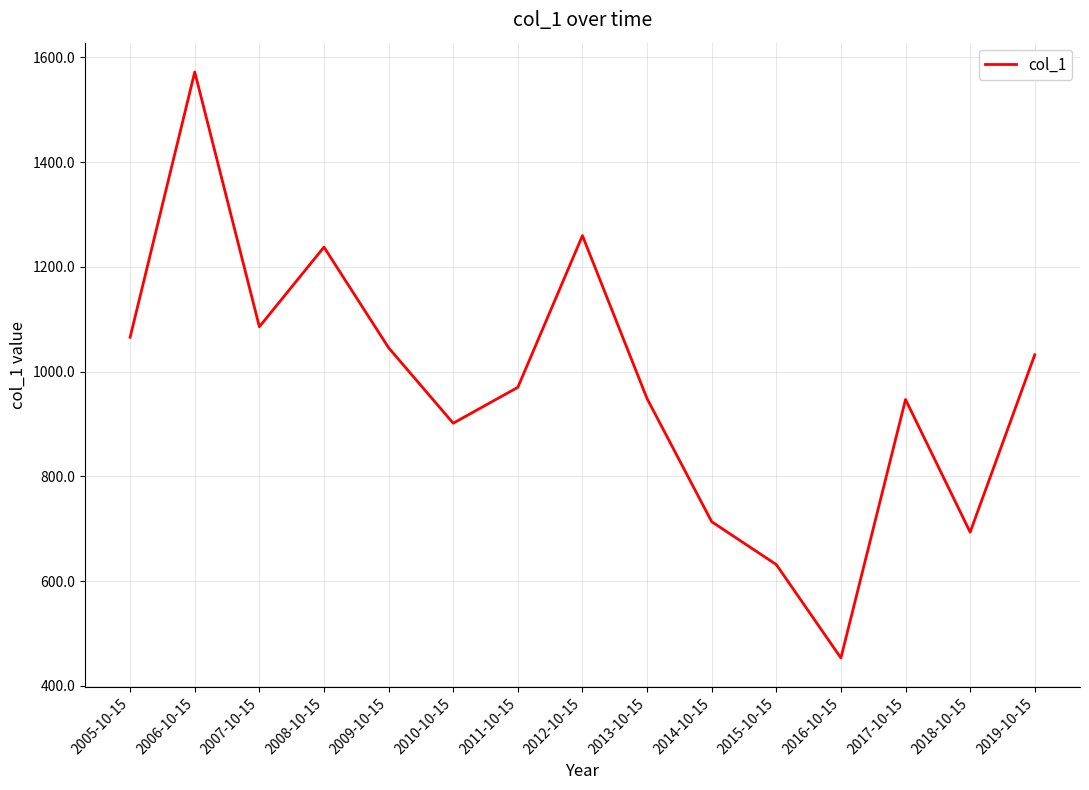

How many distinct data groups are displayed?

1